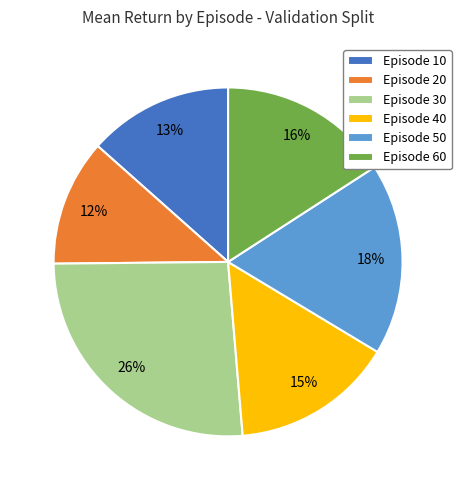

Is the sum of Episode 40 and Episode 30 greater than half?

No